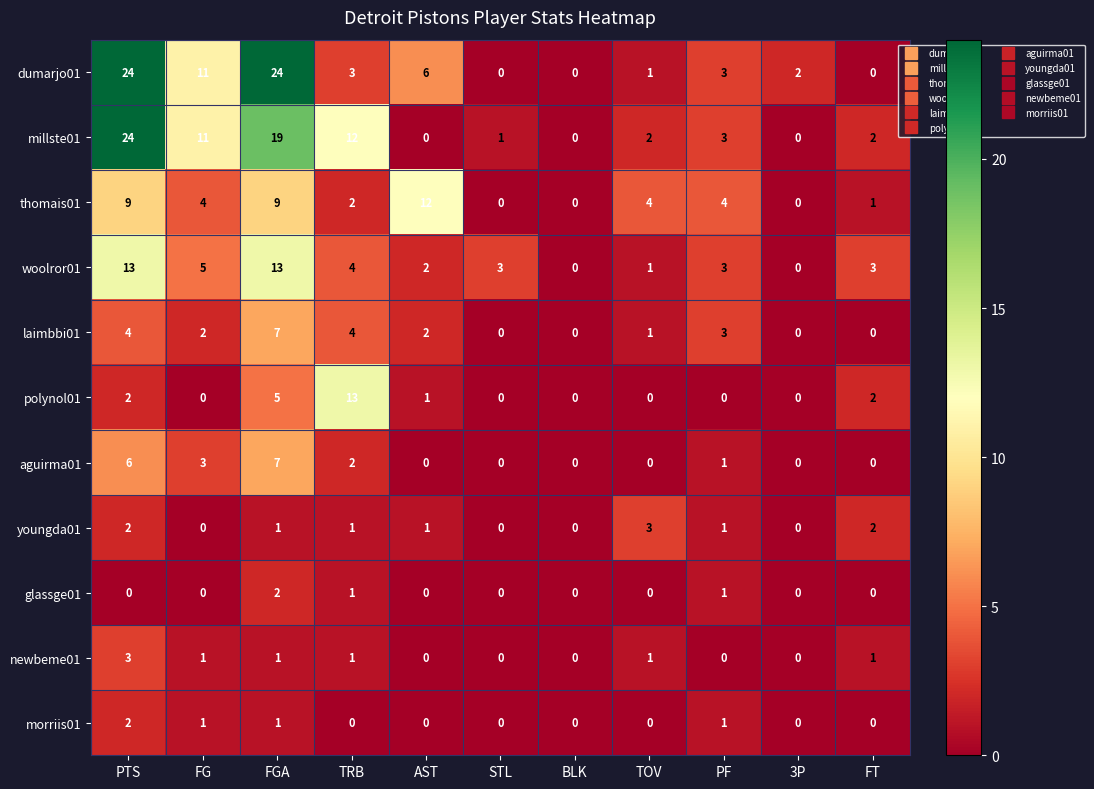

True or false: woolror01 has a value of 3 at FT.

True